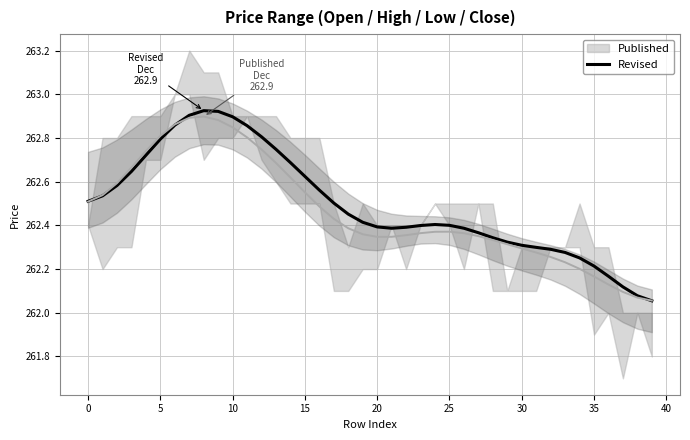

What is the change in value from 27 to 35?

-0.2